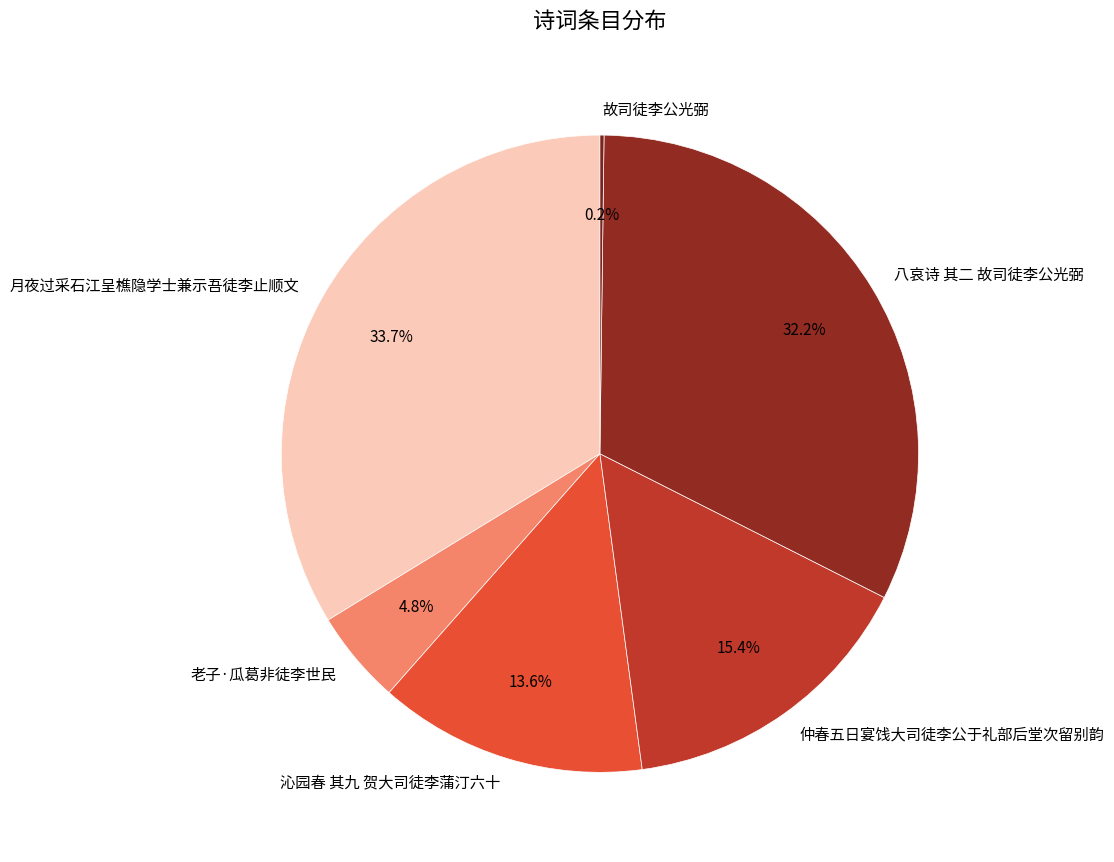

What percentage do 月夜过采石江呈樵隐学士兼示吾徒李止顺文 and 老子·瓜葛非徒李世民 together represent?

38.5%